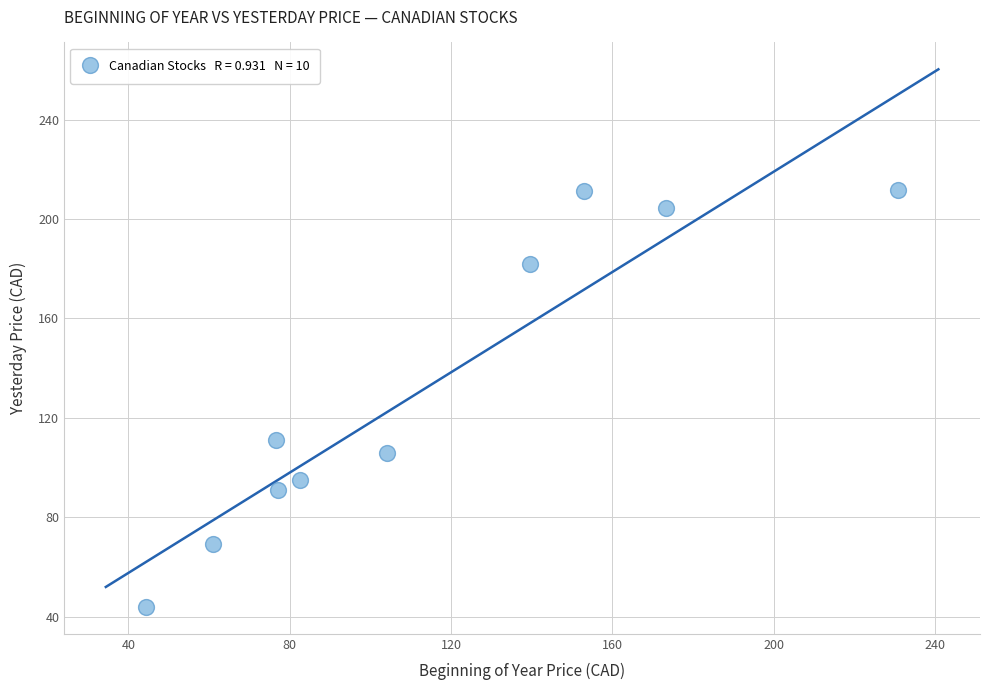

What Y value in the scatter plot is closest to 127?

111.1